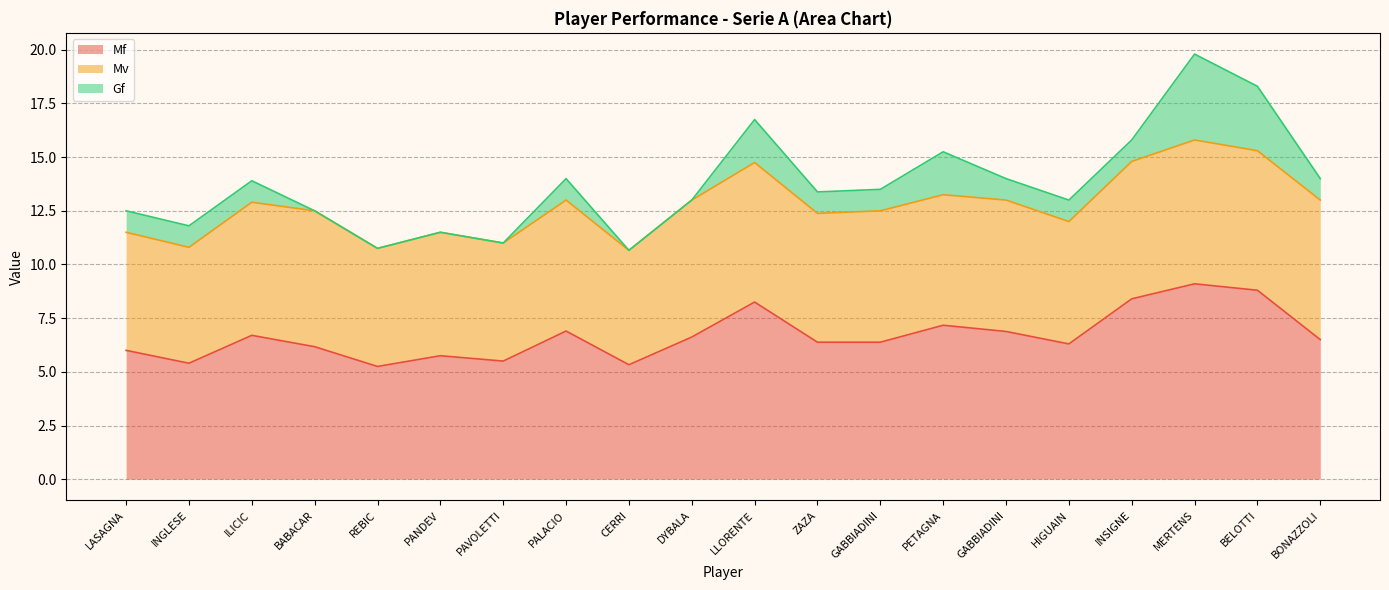

Between PALACIO and INSIGNE, which series saw the biggest shift?

Mf